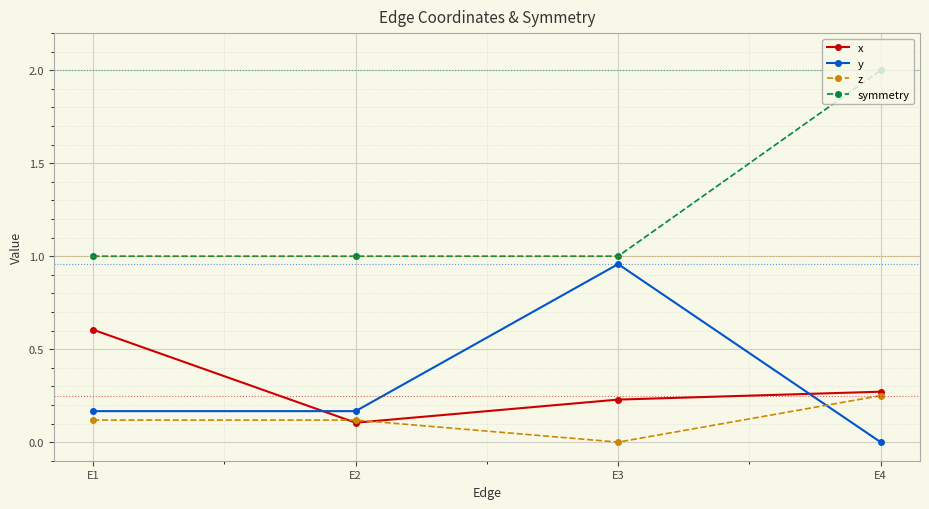

At which category is the sum across all series the highest?

E4